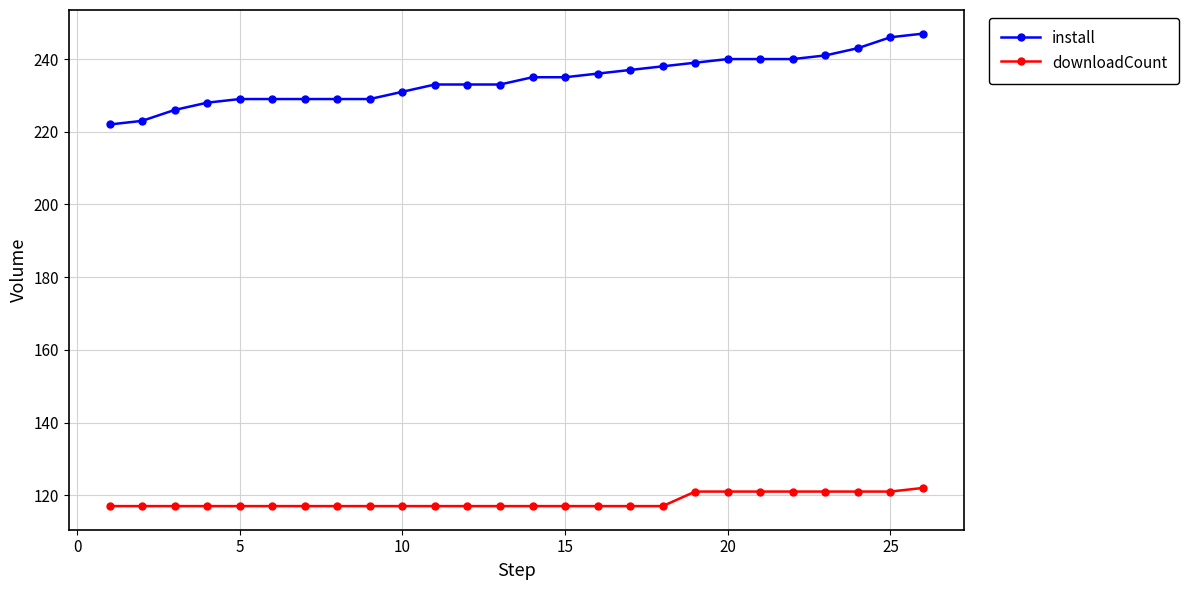

True or false: install and downloadCount cross at least once.

False